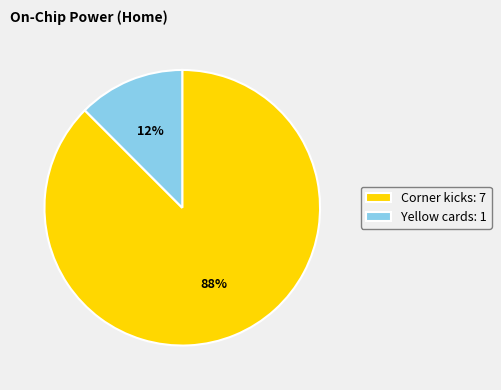

Does any single category account for the majority?

Yes